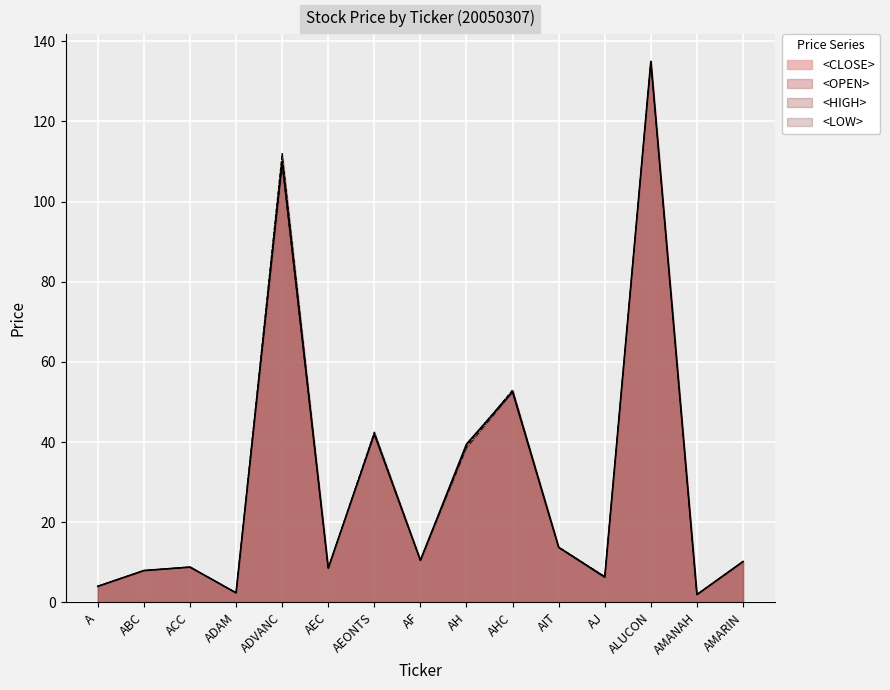

What is the sum of all <LOW> values?

450.9